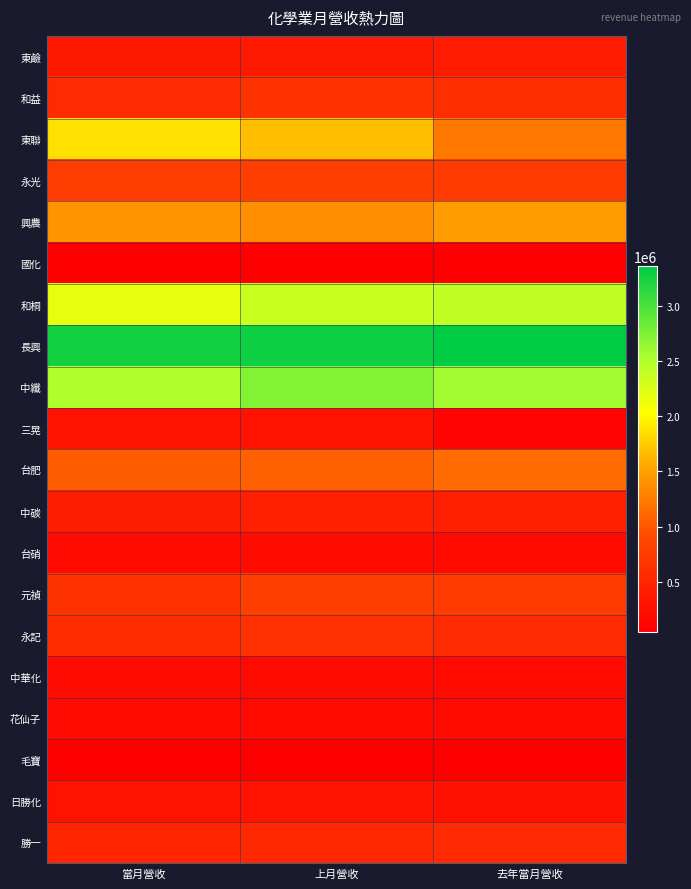

Which series has the largest total across all categories?

長興